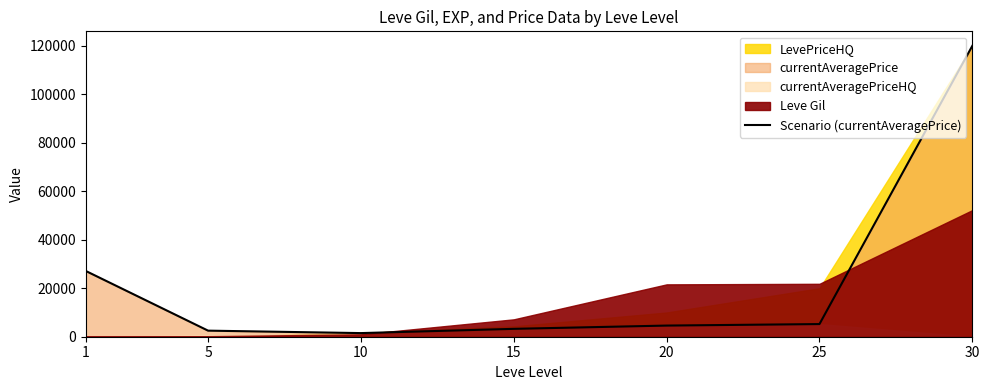

What is the difference between the values at 25 and 5?

2713